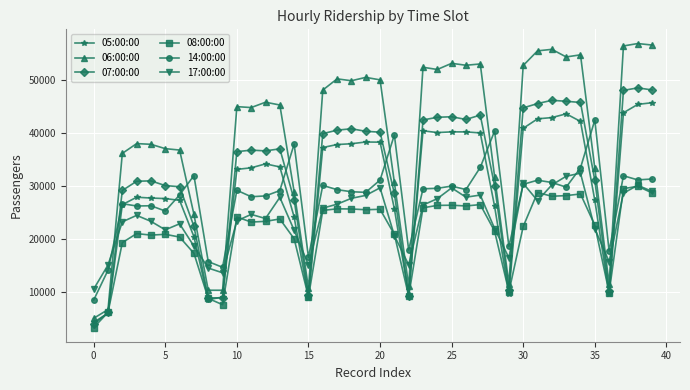

How many times do 17:00:00 and 05:00:00 cross each other?

11